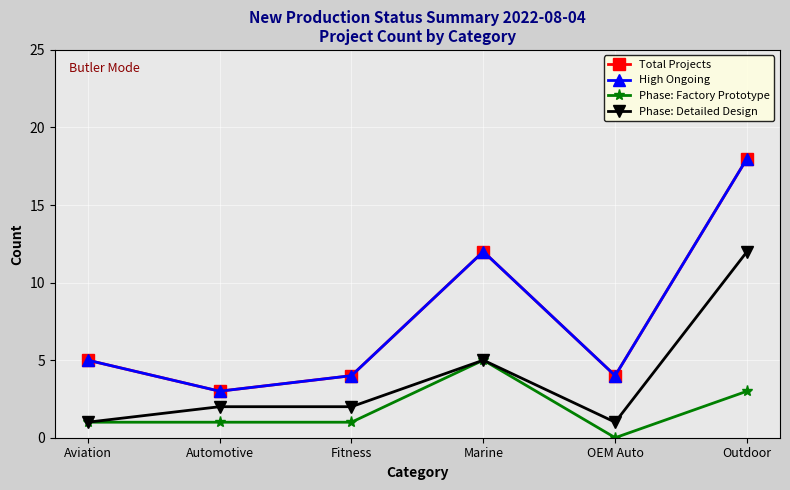

Reading left to right, transcribe all the data shown in this chart.

Total Projects: 5	3	4	12	4	18
High Ongoing: 5	3	4	12	4	18
Phase: Factory Prototype: 1	1	1	5	0	3
Phase: Detailed Design: 1	2	2	5	1	12